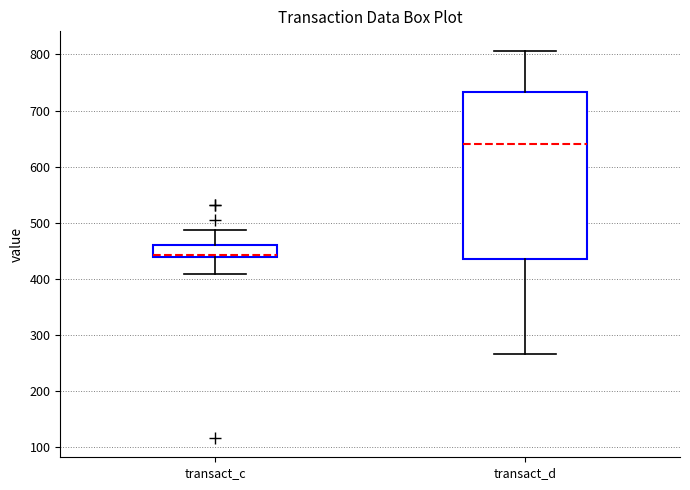

Reading left to right, read every box against the y-axis: the position of its median line, the range the box covers, and the ends of its whiskers. The values are not printed on the chart, so give them approximately, as read against the axis.

transact_c: median 440 (just above the box's lower edge), box 440 to 460, whiskers 410 to 490
transact_d: median 640, box 440 to 730, whiskers 270 to 810